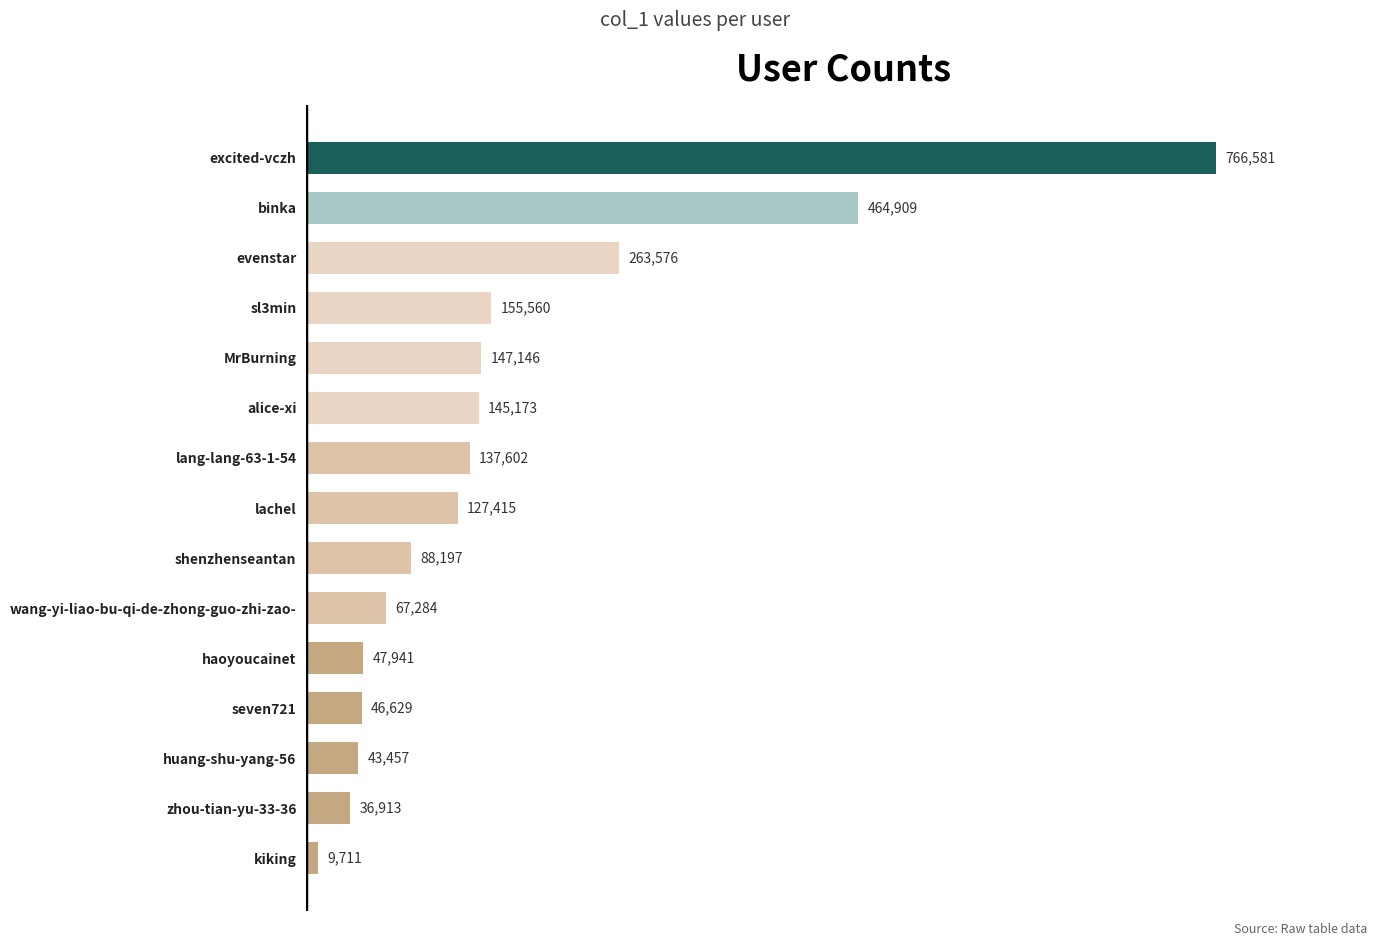

List the labels in order of value, largest first.

excited-vczh, binka, evenstar, sl3min, MrBurning, alice-xi, lang-lang-63-1-54, lachel, shenzhenseantan, wang-yi-liao-bu-qi-de-zhong-guo-zhi-zao-, haoyoucainet, seven721, huang-shu-yang-56, zhou-tian-yu-33-36, kiking